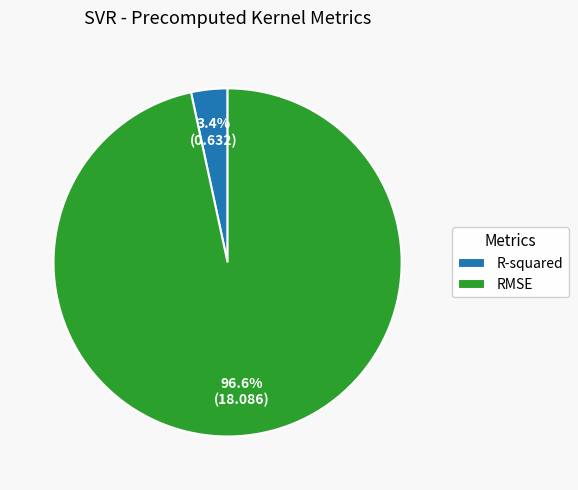

True or false: RMSE accounts for 97% of the total.

True